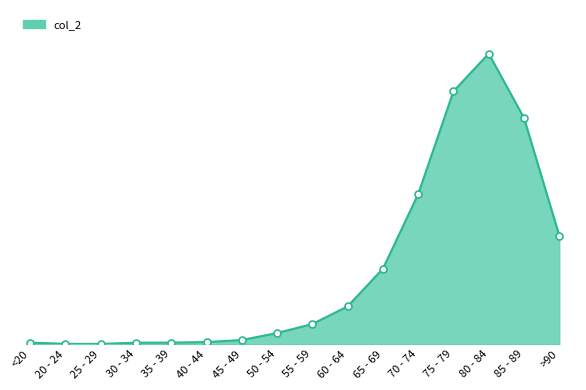

Rank the categories by value from lowest to highest.

25 - 29, 20 - 24, 30 - 34, <20, 35 - 39, 40 - 44, 45 - 49, 50 - 54, 55 - 59, 60 - 64, 65 - 69, >90, 70 - 74, 85 - 89, 75 - 79, 80 - 84